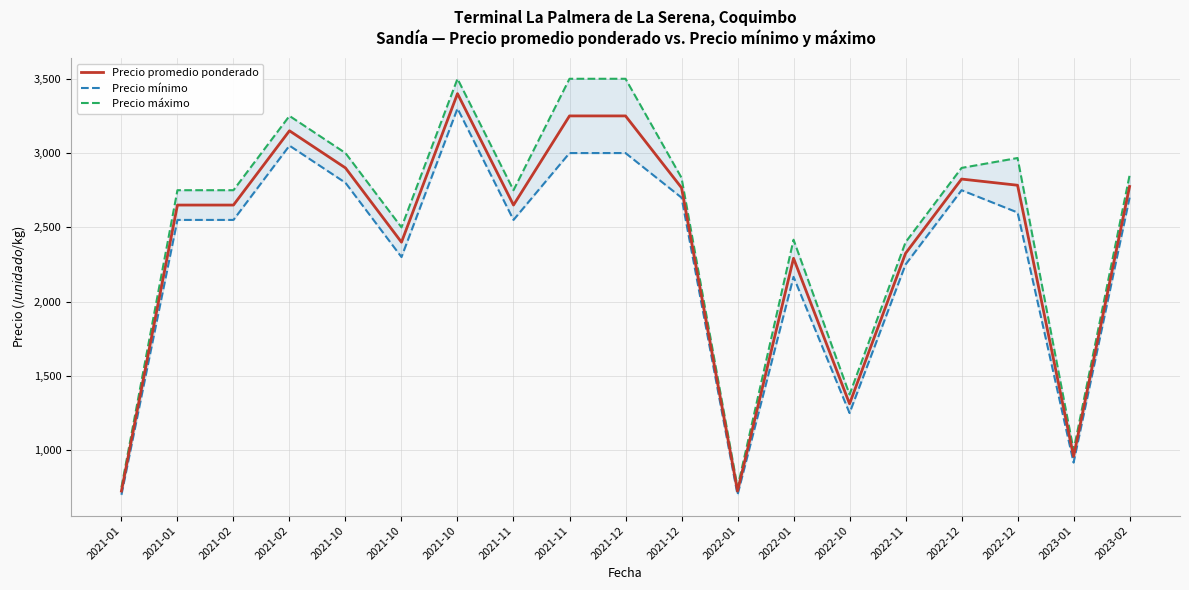

True or false: Precio promedio ponderado and Precio máximo intersect in this chart.

False